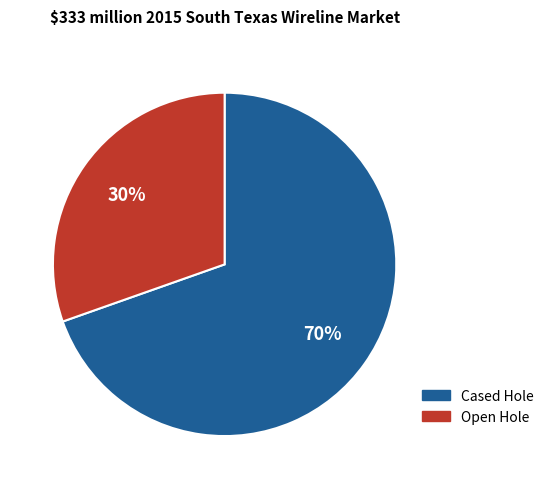

What is the majority slice?

Cased Hole